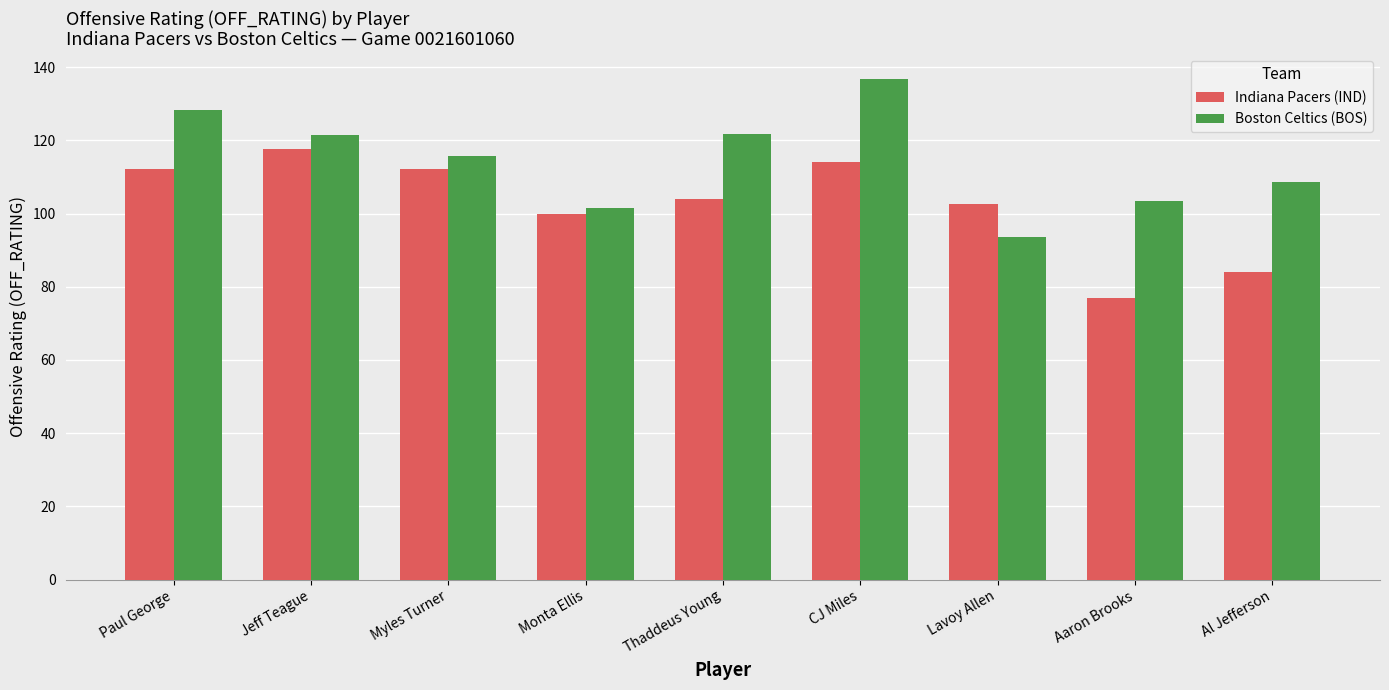

At which category does the chart reach its minimum across all series?

Aaron Brooks